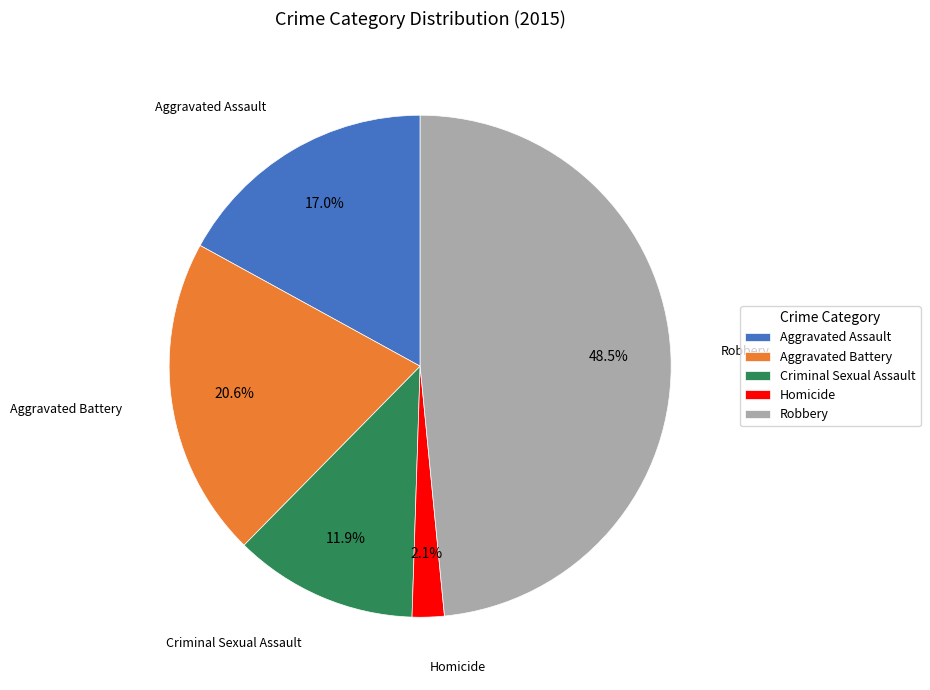

The Homicide slice represents 2% of the pie. True or false?

True